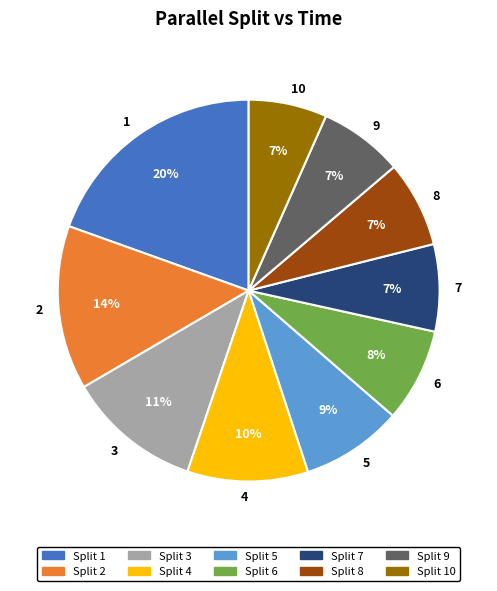

Combined, do Split 7 and Split 5 account for over 50%?

No